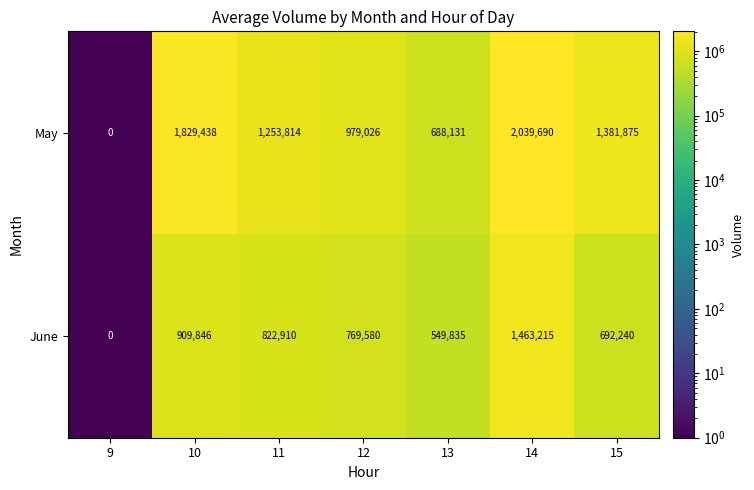

At which label is June closest to 731607?

12